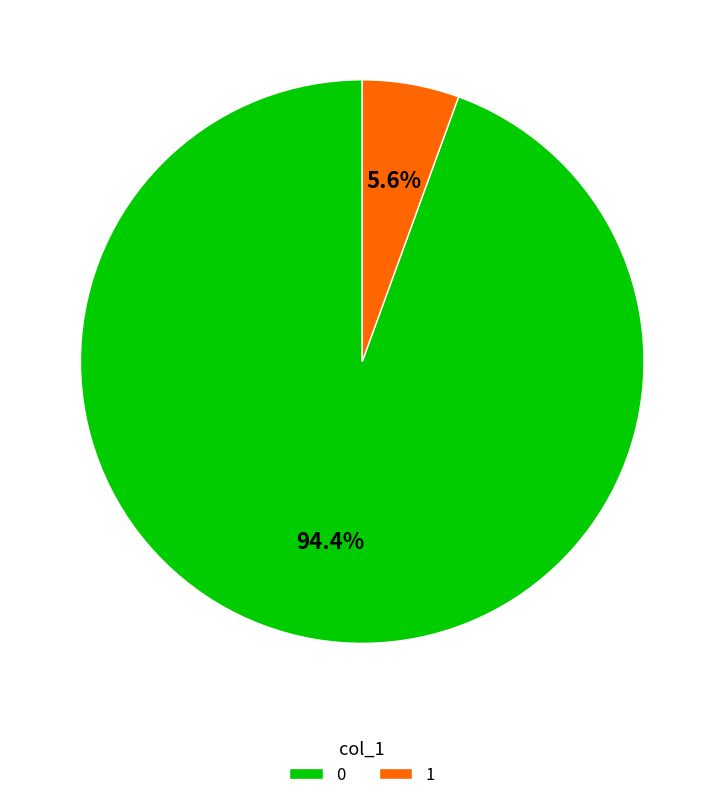

How many slices are in this pie chart?

2